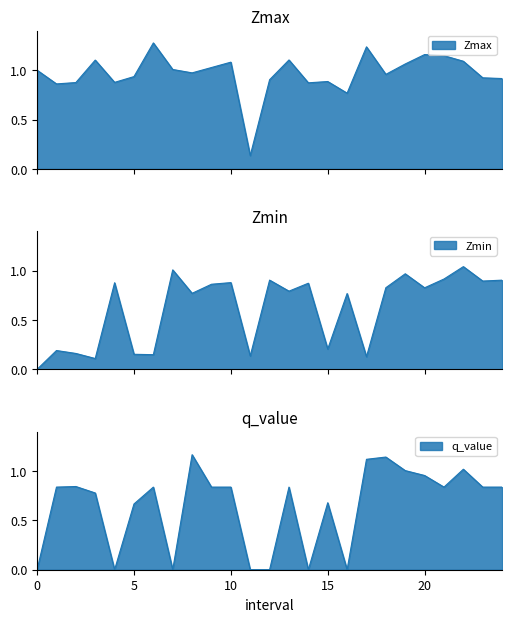

Is it true that q_value equals 0.4 at 13?

False